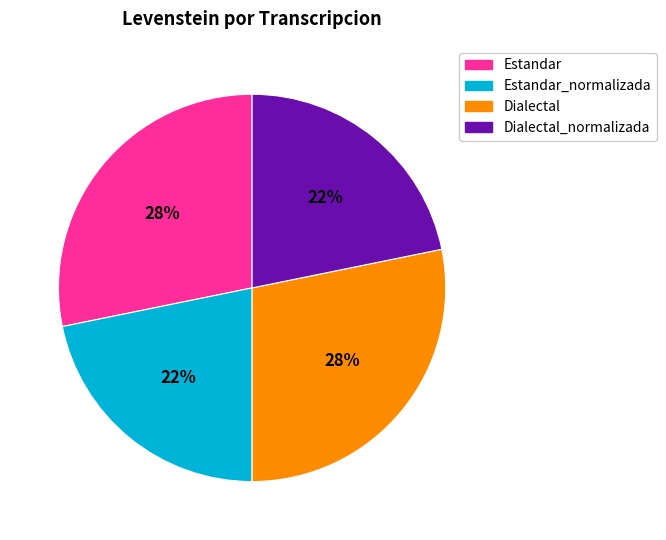

Is there a majority slice in this chart?

No